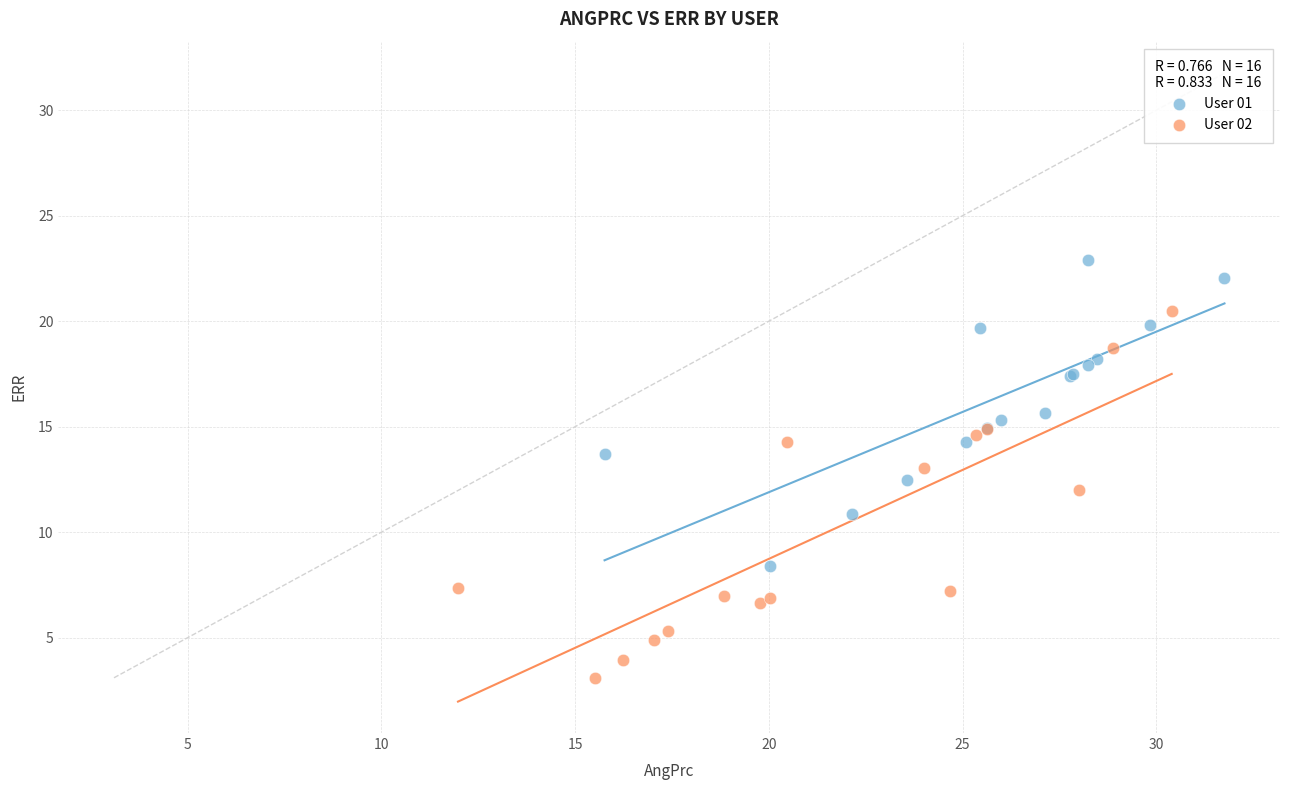

Which series contains the highest Y value?

User 01